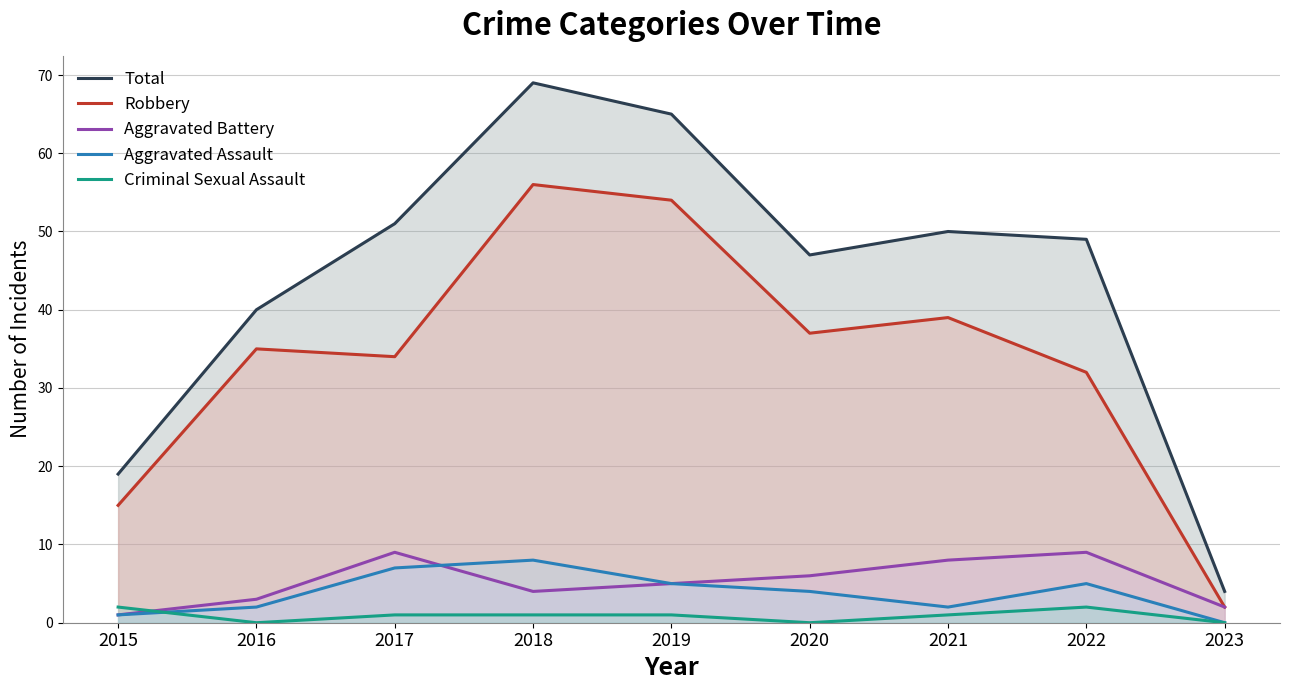

Reading left to right, list all the values displayed in this chart.

Total: 19	40	51	69	65	47	50	49	4
Robbery: 15	35	34	56	54	37	39	32	2
Aggravated Battery: 1	3	9	4	5	6	8	9	2
Aggravated Assault: 1	2	7	8	5	4	2	5	0
Criminal Sexual Assault: 2	0	1	1	1	0	1	2	0